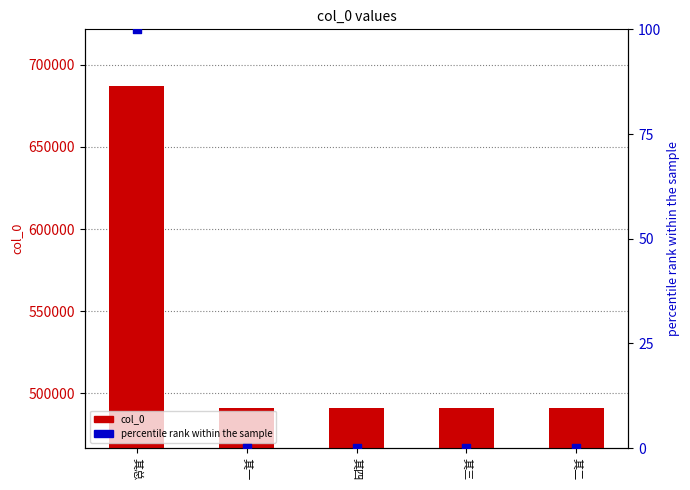

At how many categories does at least one series exceed 583965?

1